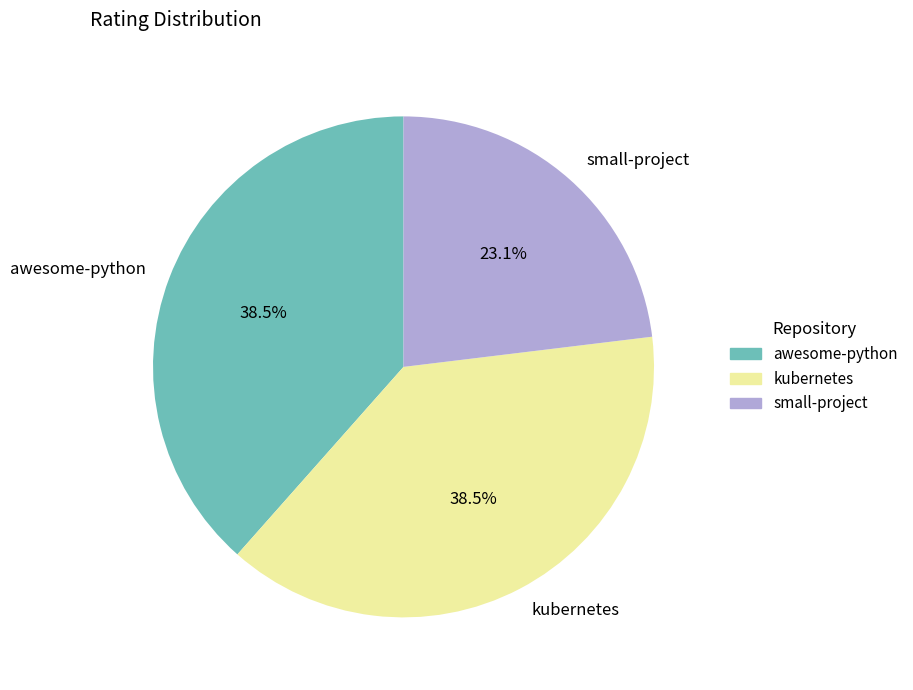

Is kubernetes the majority of the pie?

No